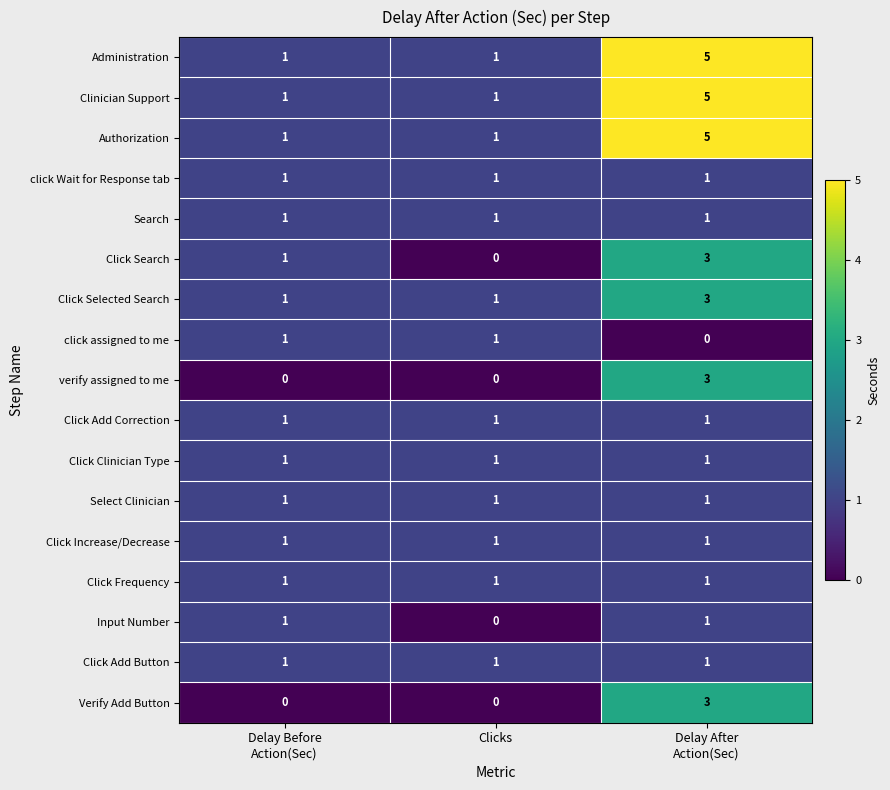

True or false: Administration has a value of 2 at Clicks.

False